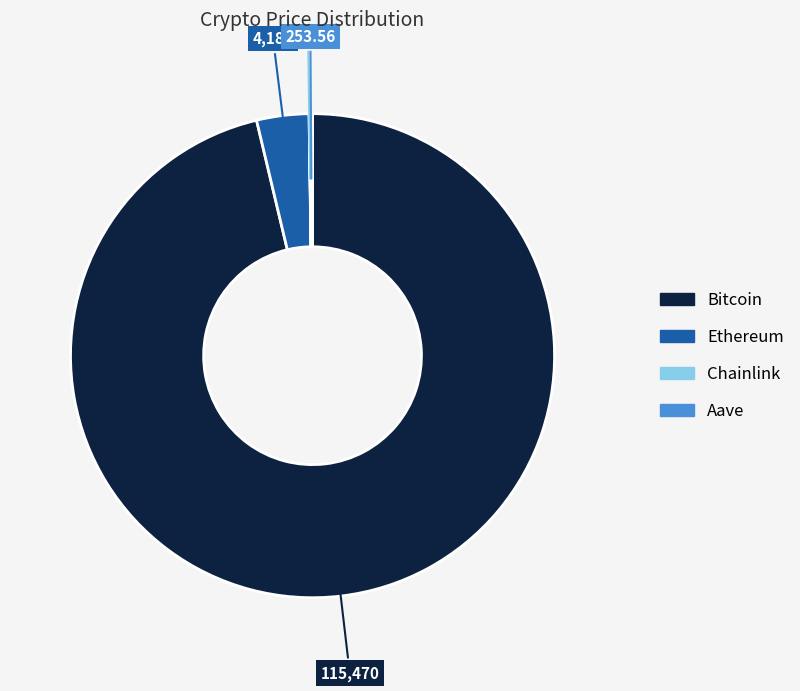

Is there any slice that represents more than half of the pie?

Yes